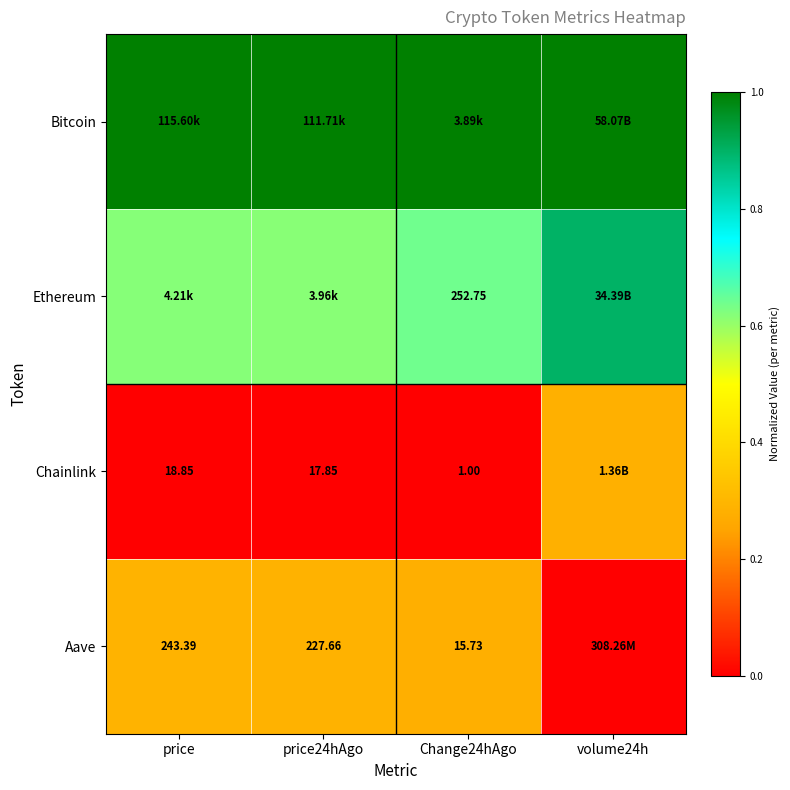

How many data points does each series have?

4